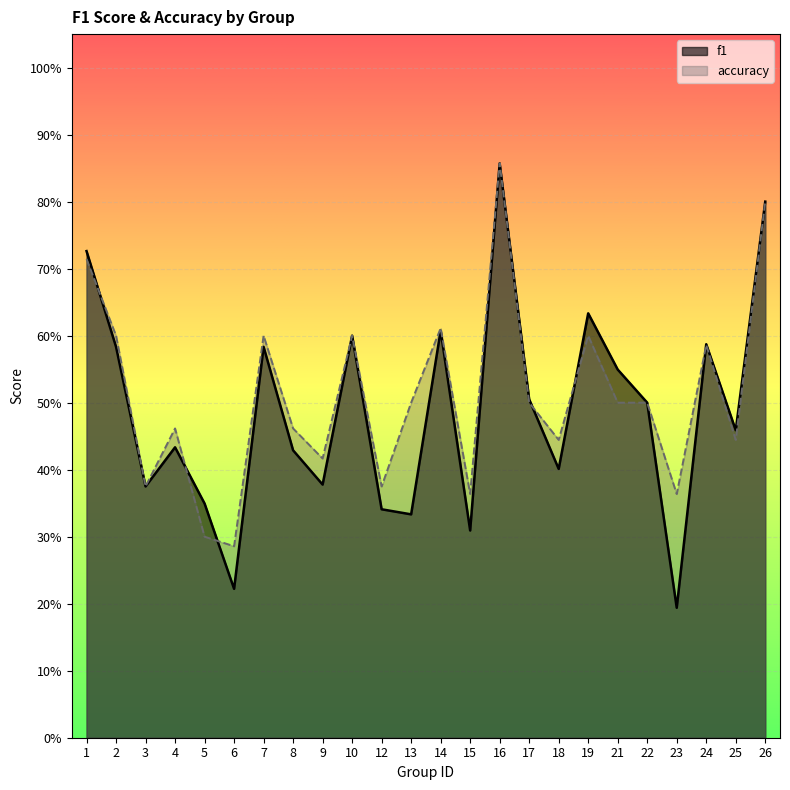

In f1, how many points are lower than both neighbors (excluding endpoints)?

8